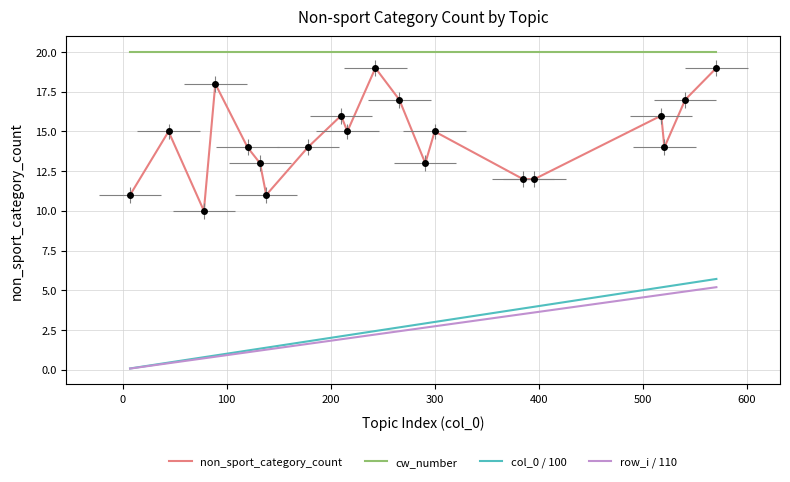

What is the difference between the maximum and second lowest values in the col_0 / 100 series?

5.3